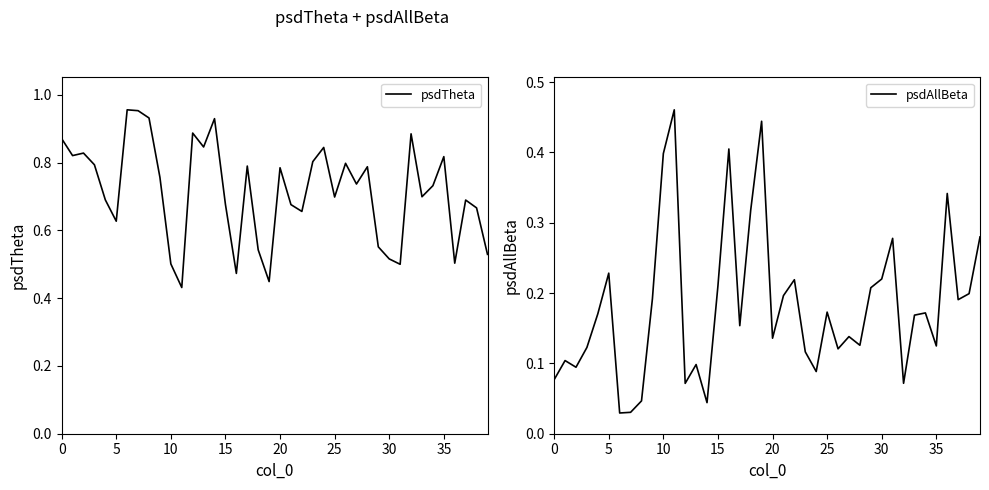

List the series in order of their peak value, lowest first.

psdAllBeta, psdTheta